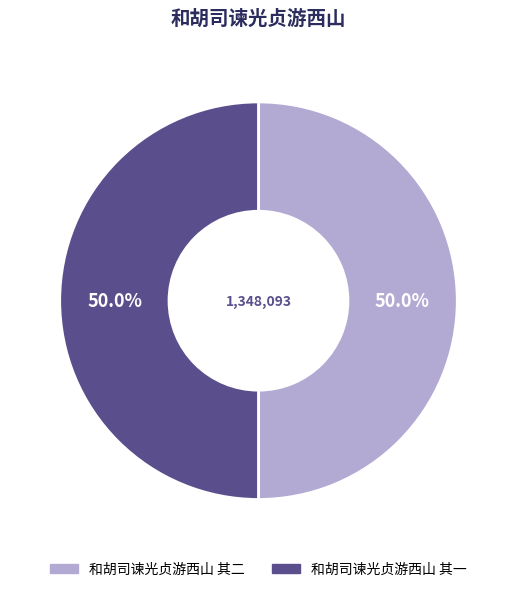

How much of the chart is everything except 和胡司谏光贞游西山 其一?

50.0%